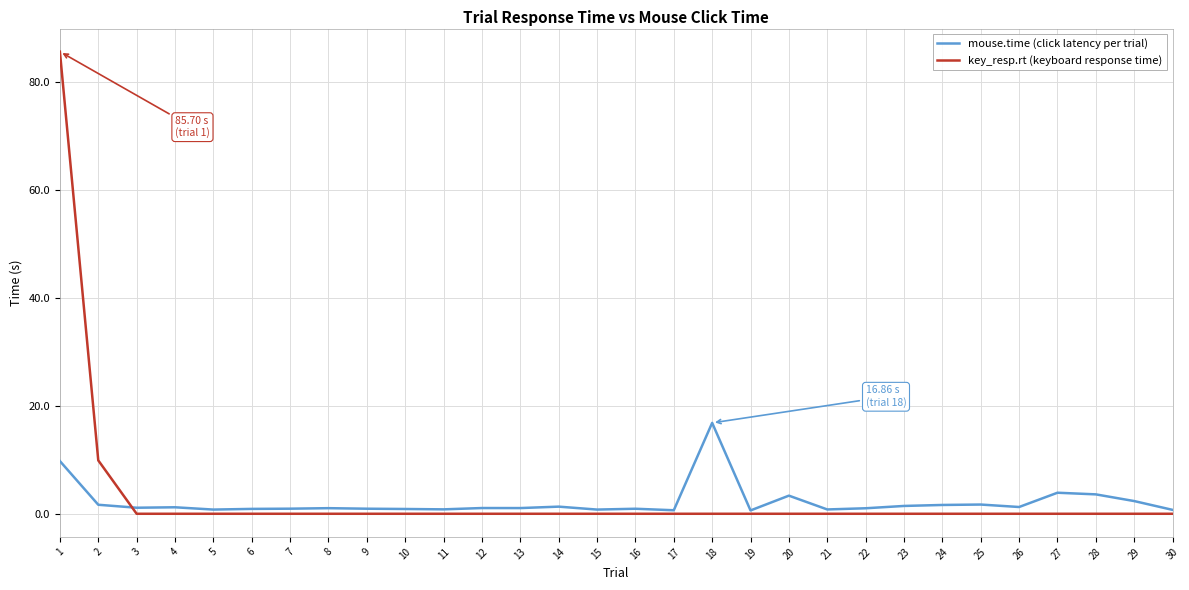

Which series has the widest spread of values?

key_resp.rt (keyboard response time)